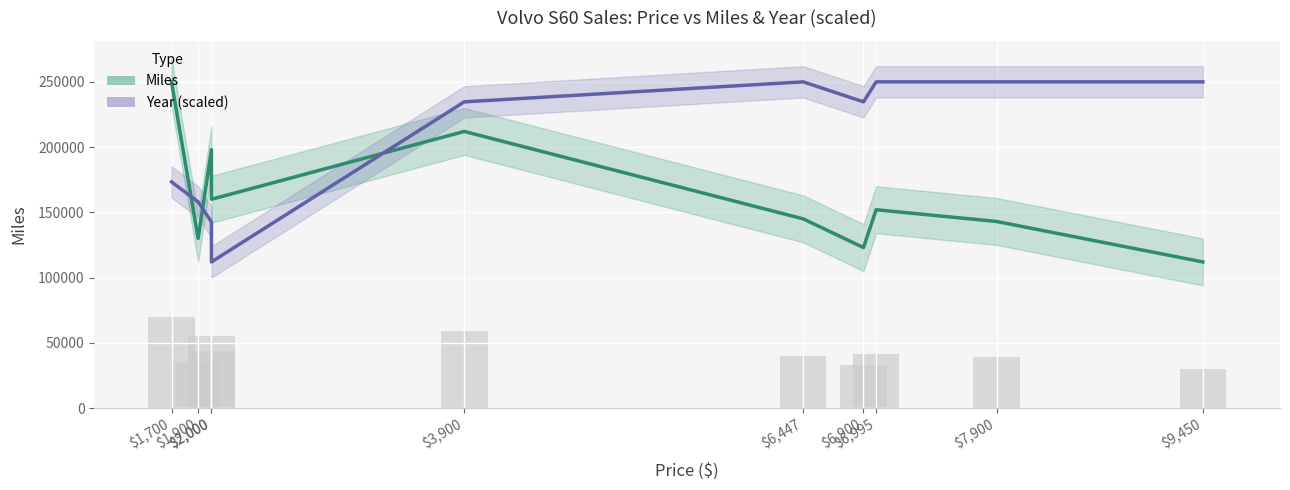

Reading left to right, what are all the values shown in this chart?

Miles: 250000.0	130000.0	198000.0	160000.0	212000.0	145000.0	123000.0	152000.0	143000.0	112000.0
Year (scaled): 173333.3	158000.0	142666.7	112000.0	234666.7	250000.0	234666.7	250000.0	250000.0	250000.0